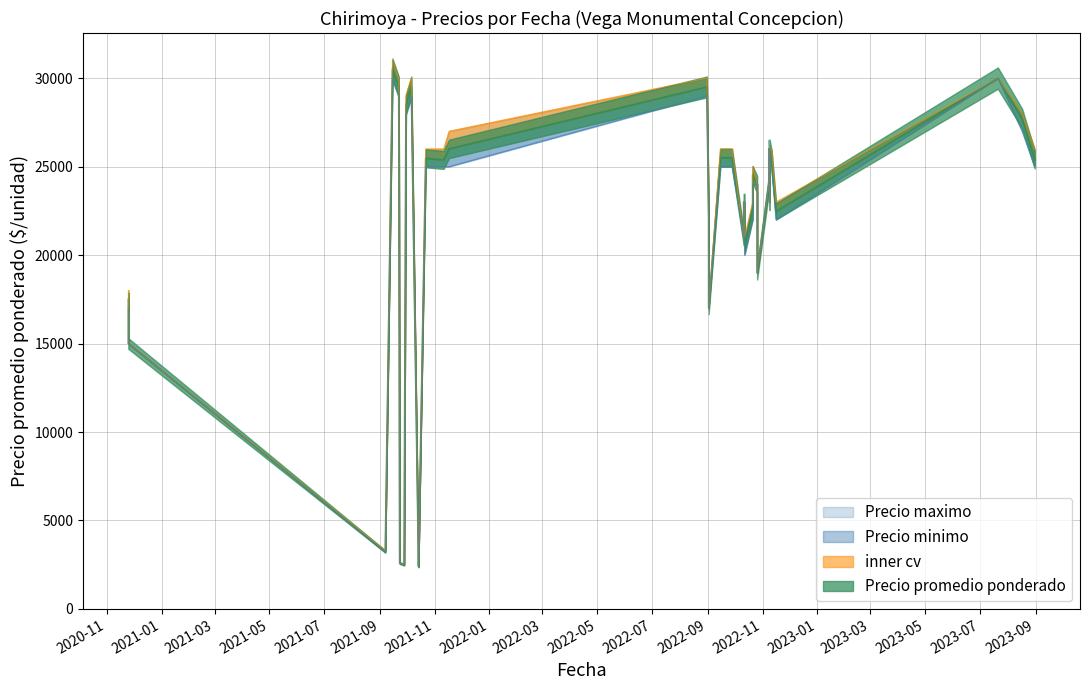

Count the number of categories in the chart.

40